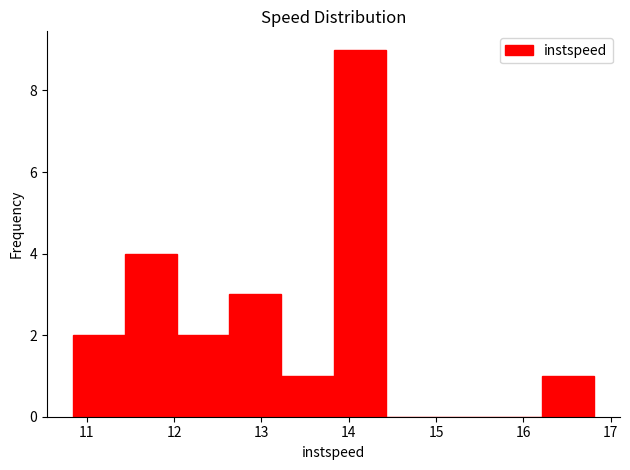

Reading left to right, list every bar in this chart as the range it spans on the x-axis followed by its height. Neither the bar edges nor the heights are printed on the chart, so give them approximately, as read against the axes.

10.8 to 11.4: 2
11.4 to 12.0: 4
12.0 to 12.6: 2
12.6 to 13.2: 3
13.2 to 13.8: 1
13.8 to 14.4: 9
14.4 to 15.0: 0
15.0 to 15.6: 0
15.6 to 16.2: 0
16.2 to 16.8: 1